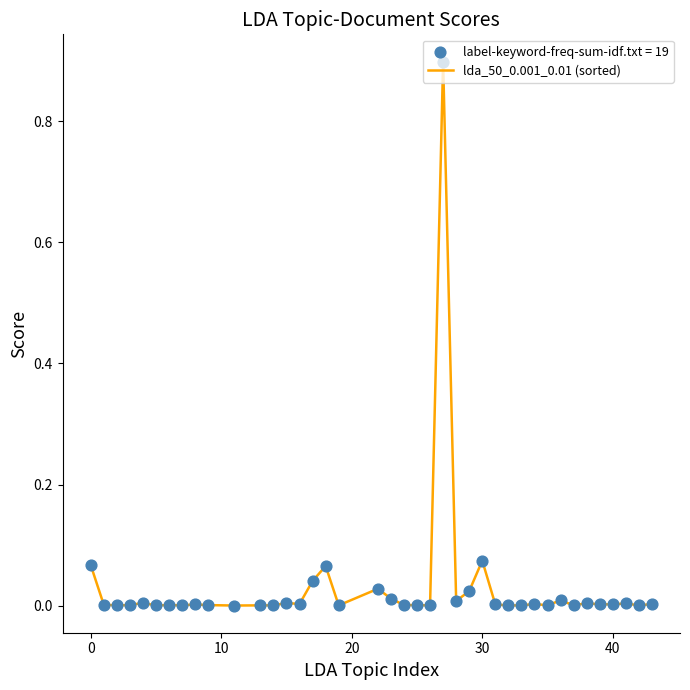

What is the maximum value shown in the chart?

0.9